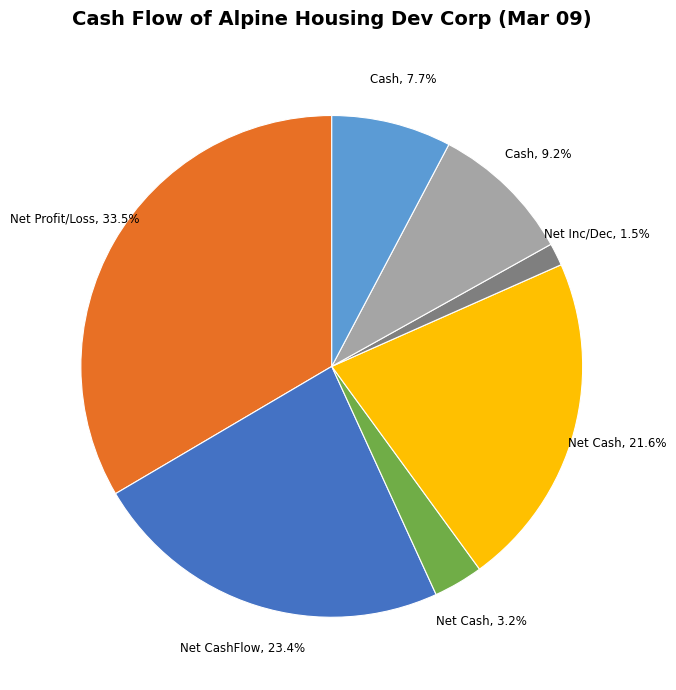

To the nearest percent, what is the average slice percentage?

14%